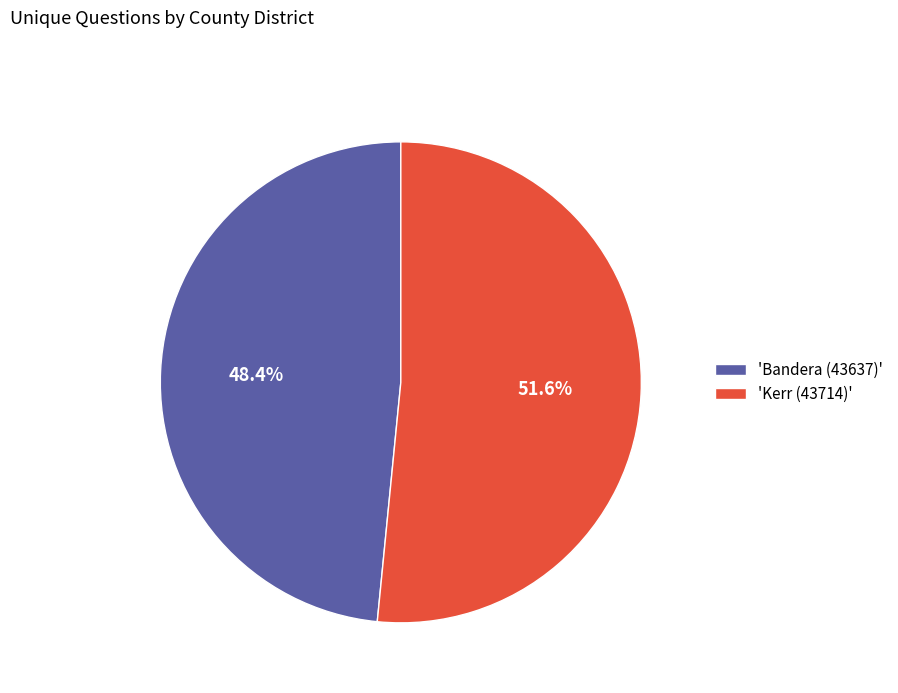

What is the ratio of the value at 'Bandera (43637)' to the value at 'Kerr (43714)'?

0.9